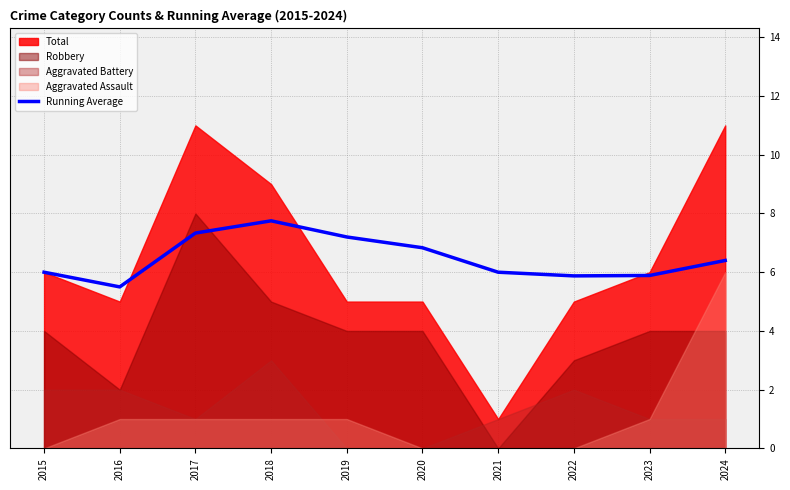

What is the ratio of the value at 2017 to the value at 2015?

1.2